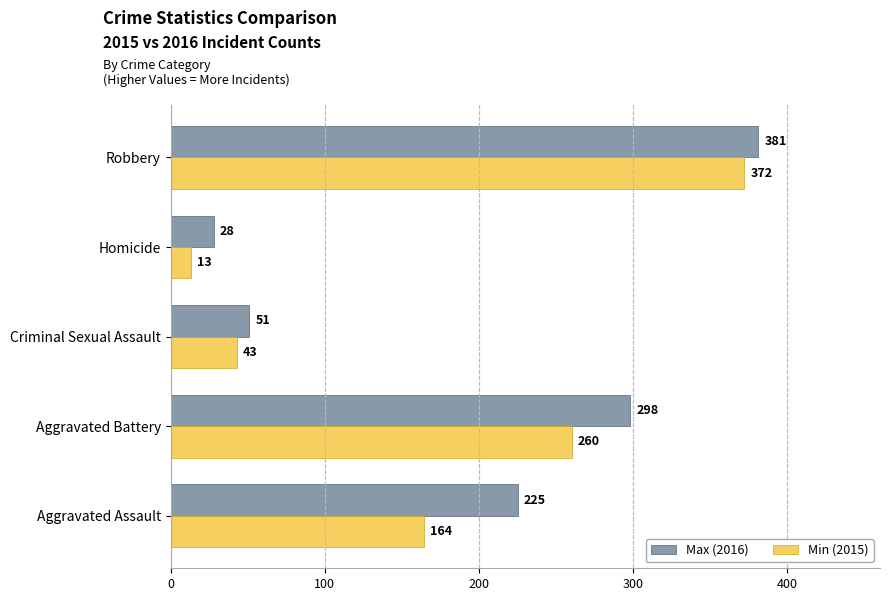

Rank the series by their maximum value, from highest to lowest.

Max (2016), Min (2015)